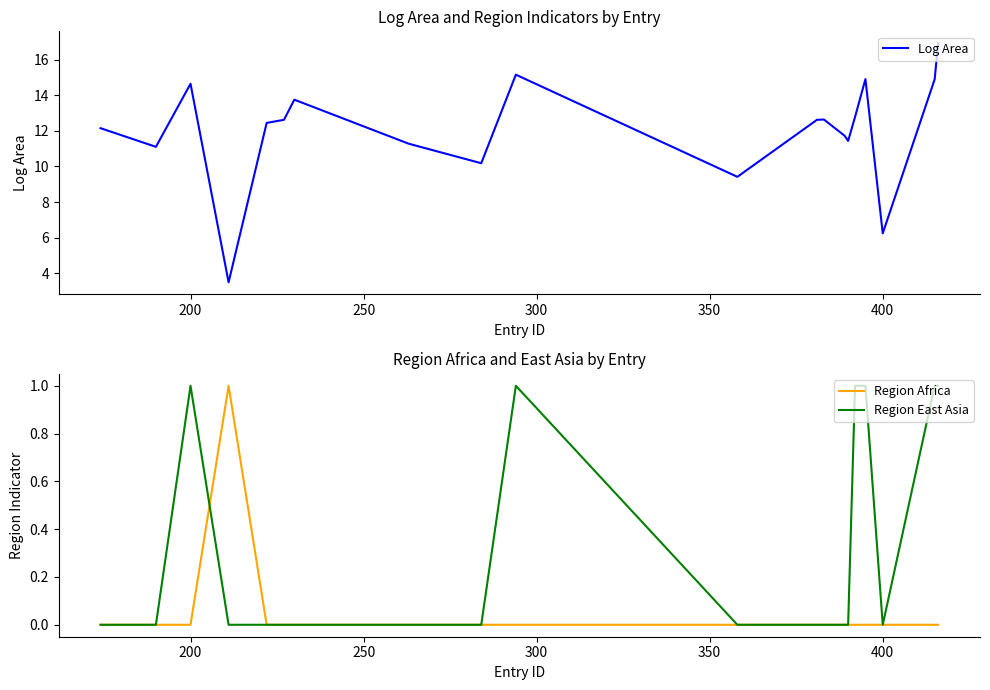

True or false: Log Area and Region East Asia intersect in this chart.

False